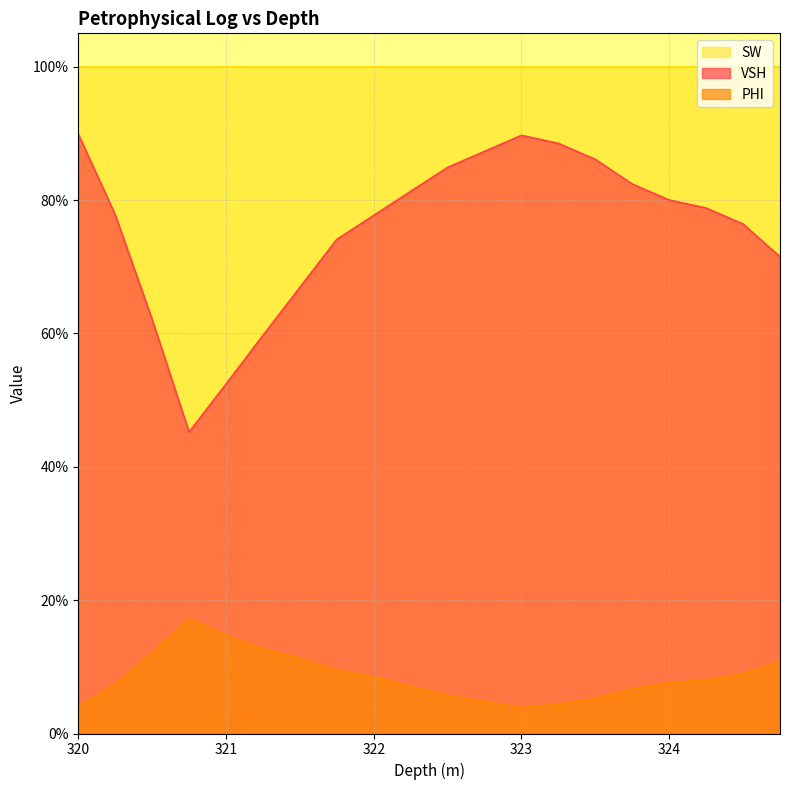

List the labels in order of PHI value, largest first.

320.75, 321.0, 321.25, 320.5, 321.5, 324.75, 321.75, 324.5, 322.0, 324.25, 324.0, 320.25, 322.25, 323.75, 322.5, 323.5, 322.75, 323.25, 320.0, 323.0